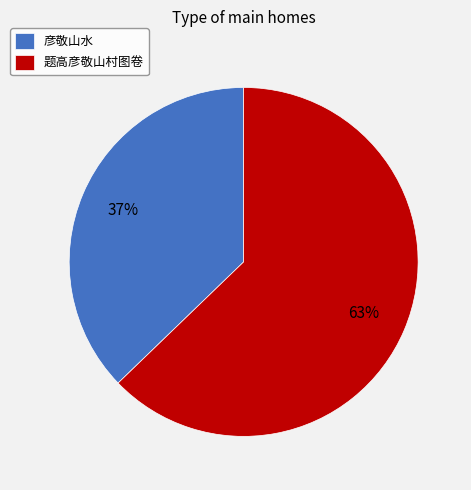

Count the number of slices in the pie.

2